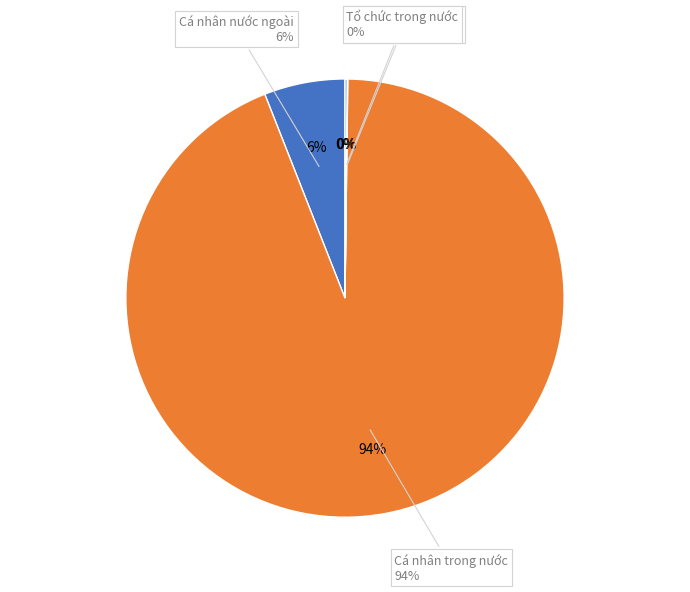

Count the number of slices in the pie.

4